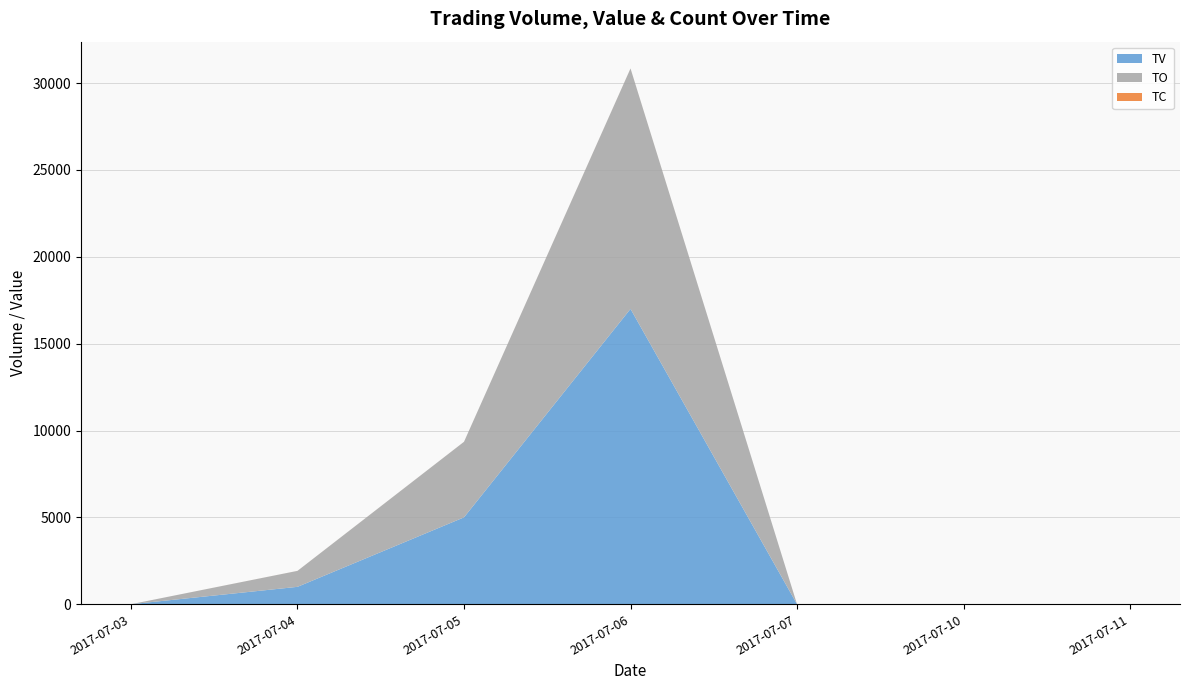

True or false: TO and TV cross at least once.

False